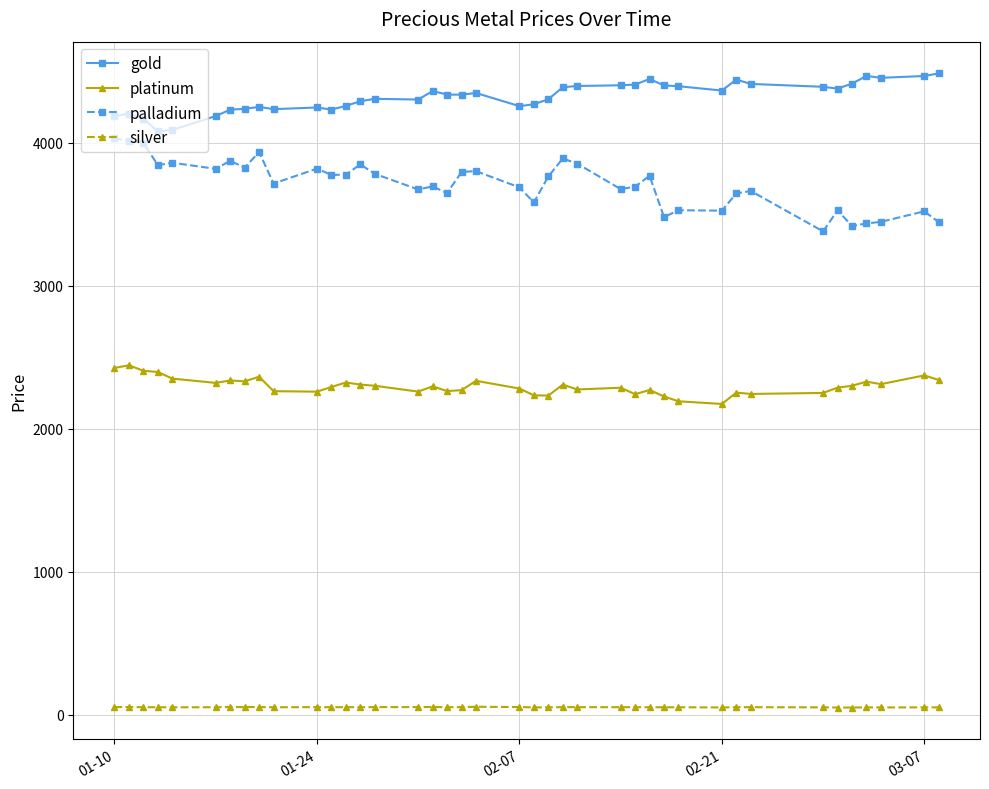

What is the maximum value for gold?

4485.8